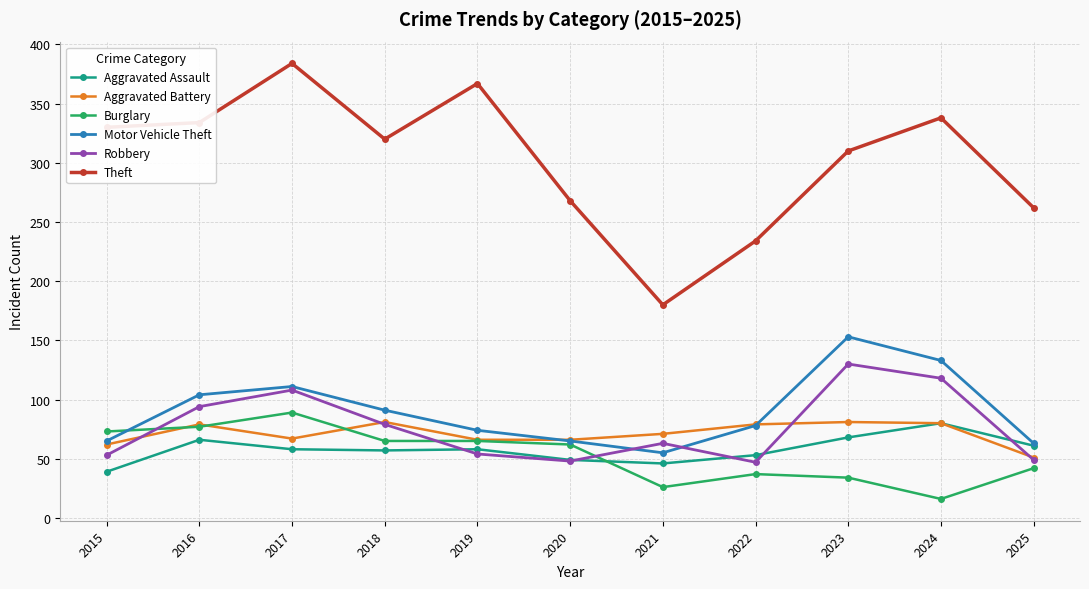

After their last crossing, which series has the higher values: Aggravated Assault or Burglary?

Aggravated Assault